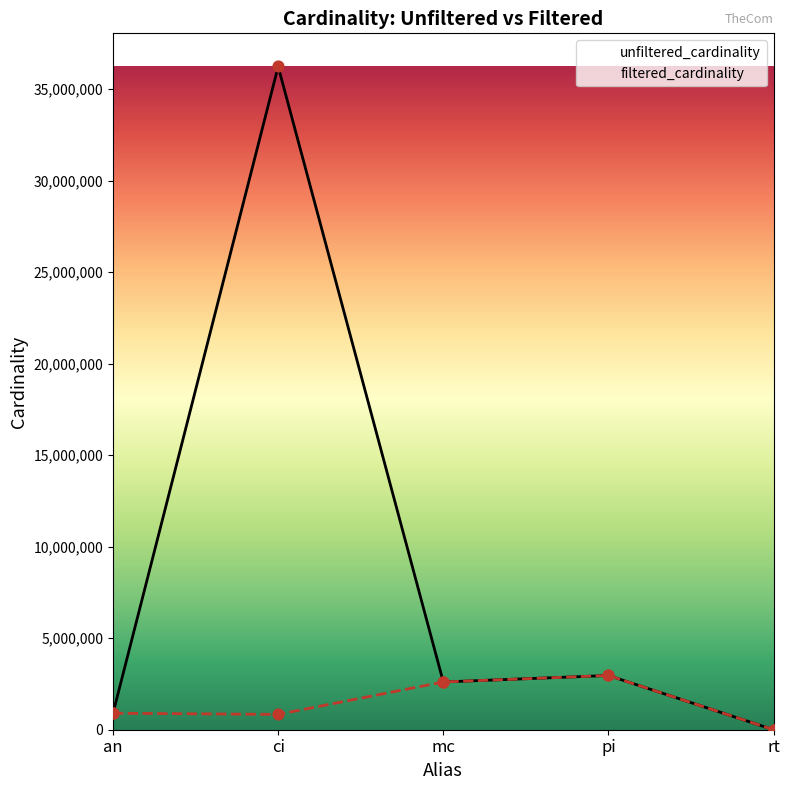

What are all the series names shown in the legend?

unfiltered_cardinality, filtered_cardinality